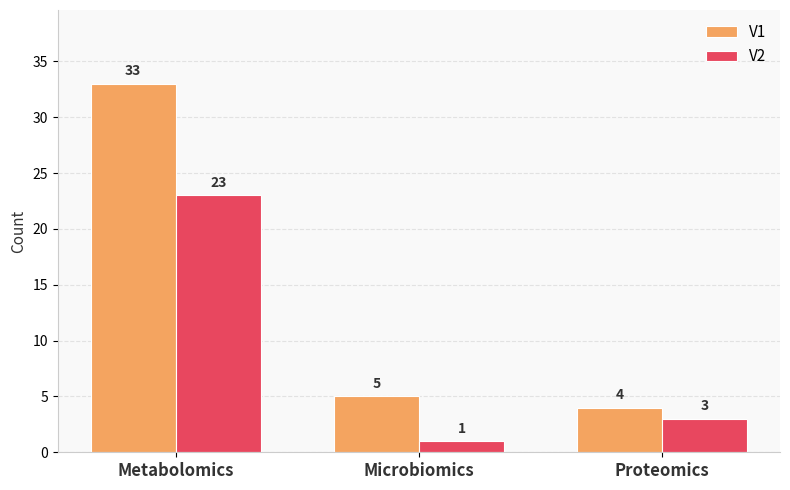

How many data points in V2 are less than 3?

1